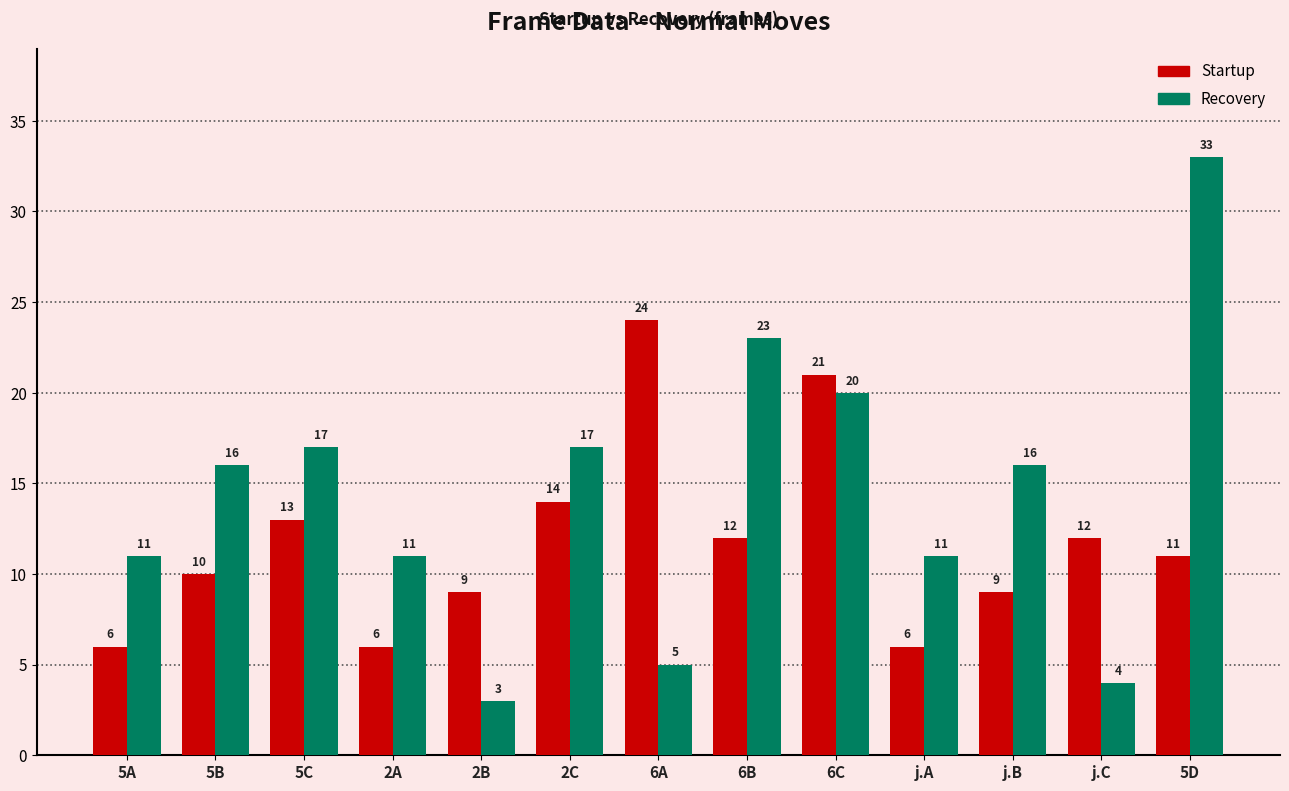

The Startup series shows 39 at 6A. True or false?

False